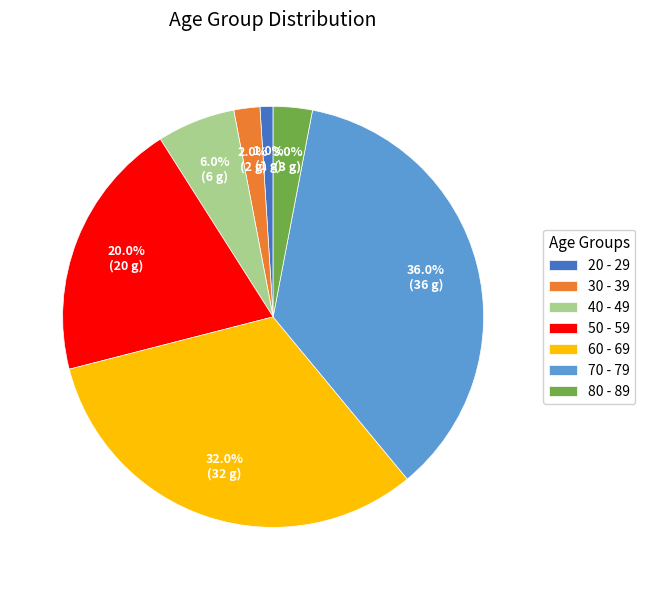

Rank the categories by value from highest to lowest.

70 - 79, 60 - 69, 50 - 59, 40 - 49, 80 - 89, 30 - 39, 20 - 29